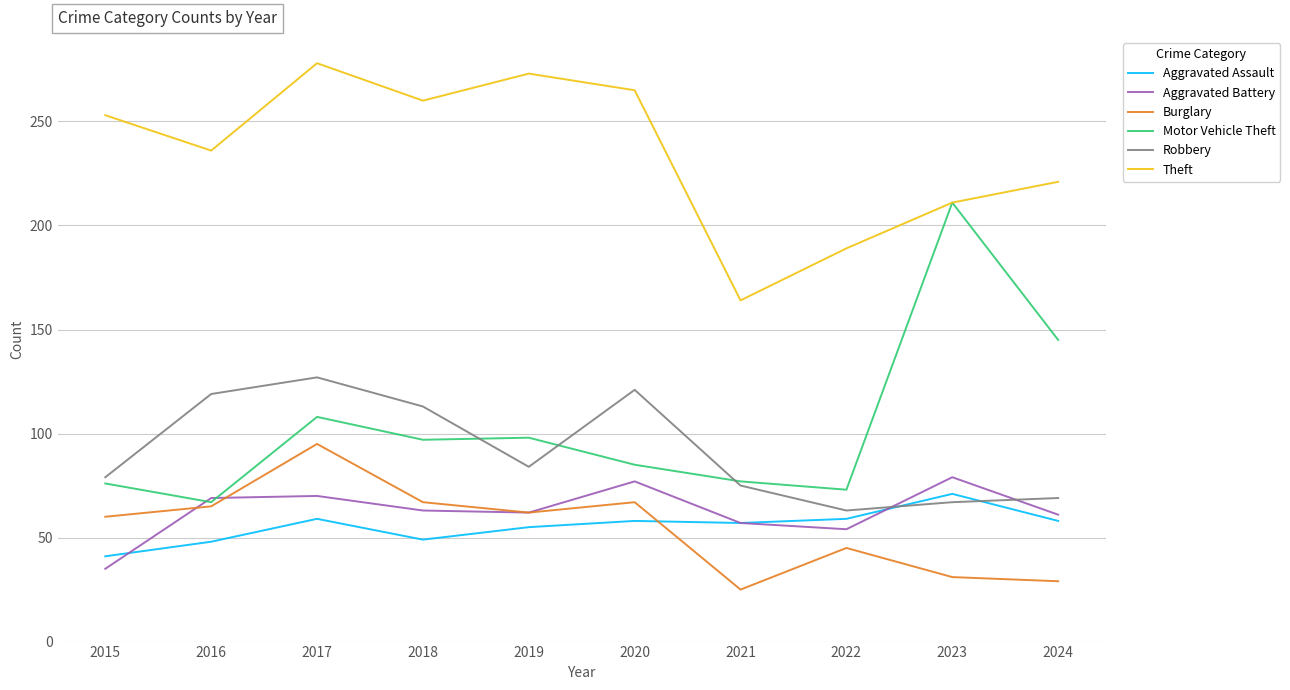

Where is Robbery nearest to the value 95?

2019